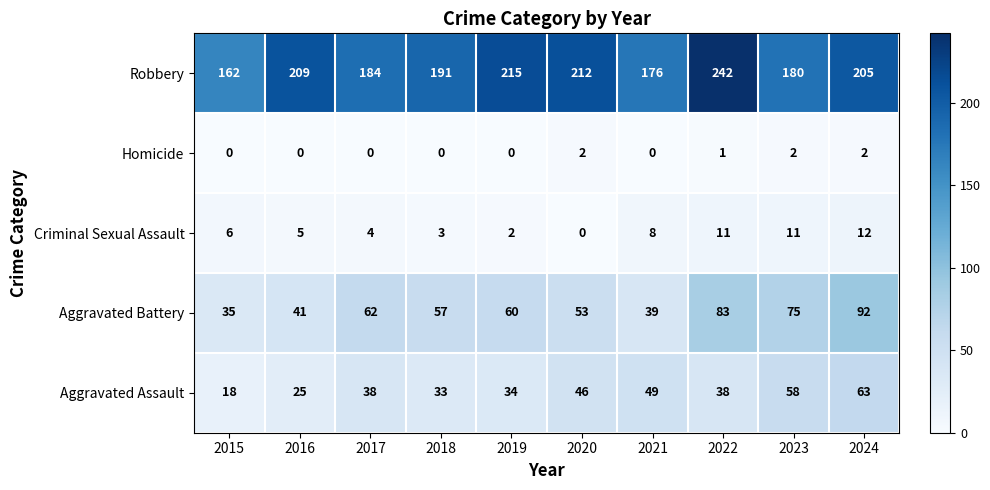

Which series has the largest total across all categories?

Robbery